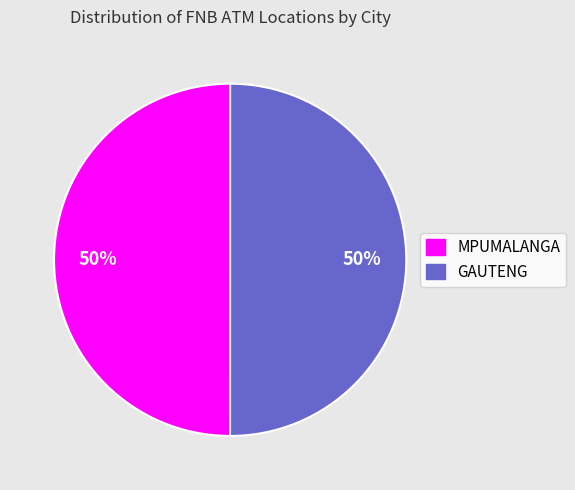

How many slices are in this pie chart?

2